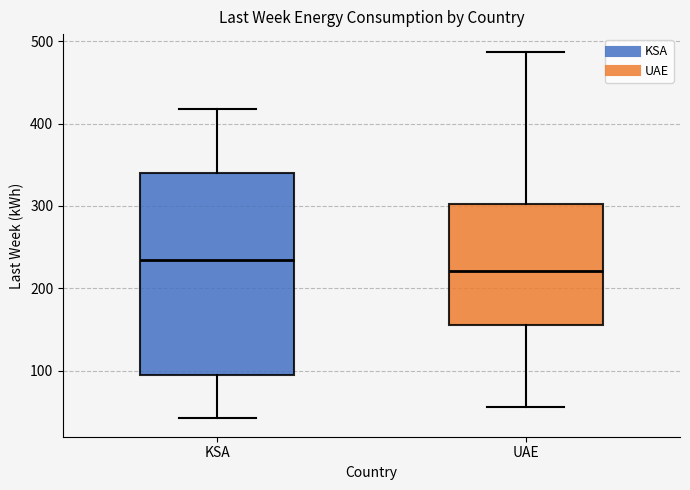

Which box's median line is the highest?

KSA